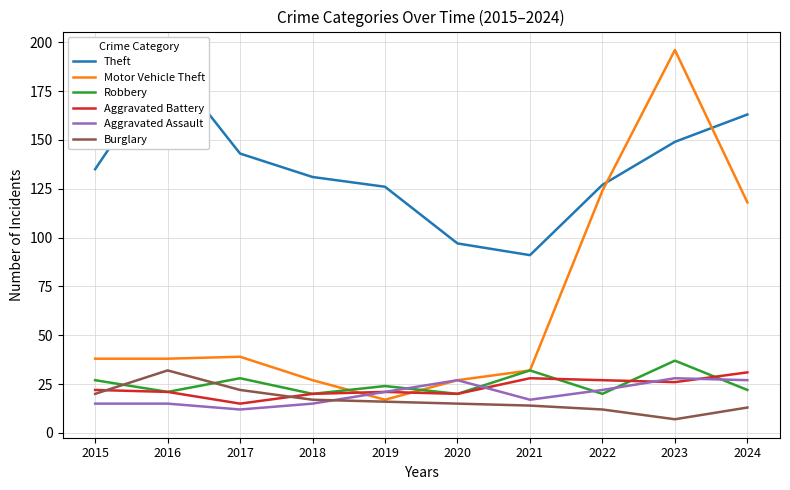

List the labels in order of Robbery value, largest first.

2023, 2021, 2017, 2015, 2019, 2024, 2016, 2018, 2020, 2022